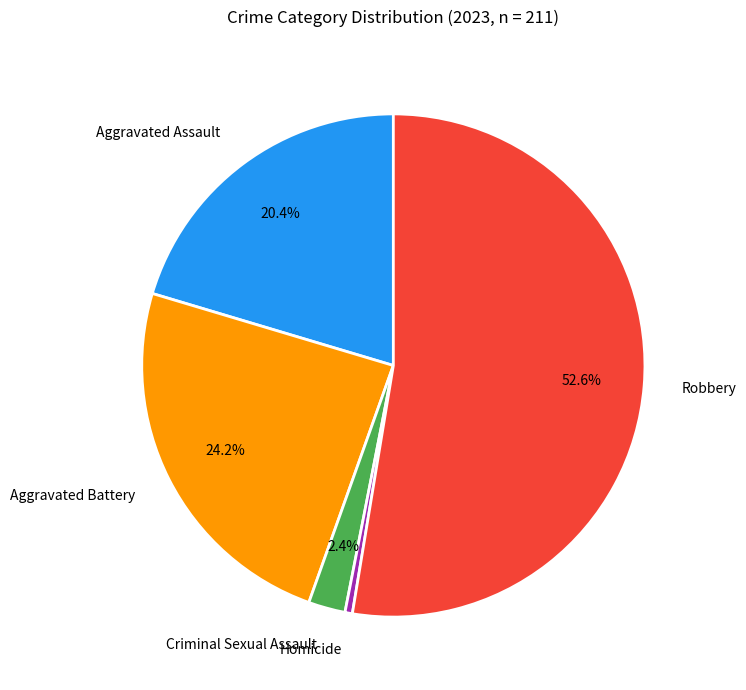

To the nearest percent, what is the combined percentage of Homicide and Aggravated Assault?

21%